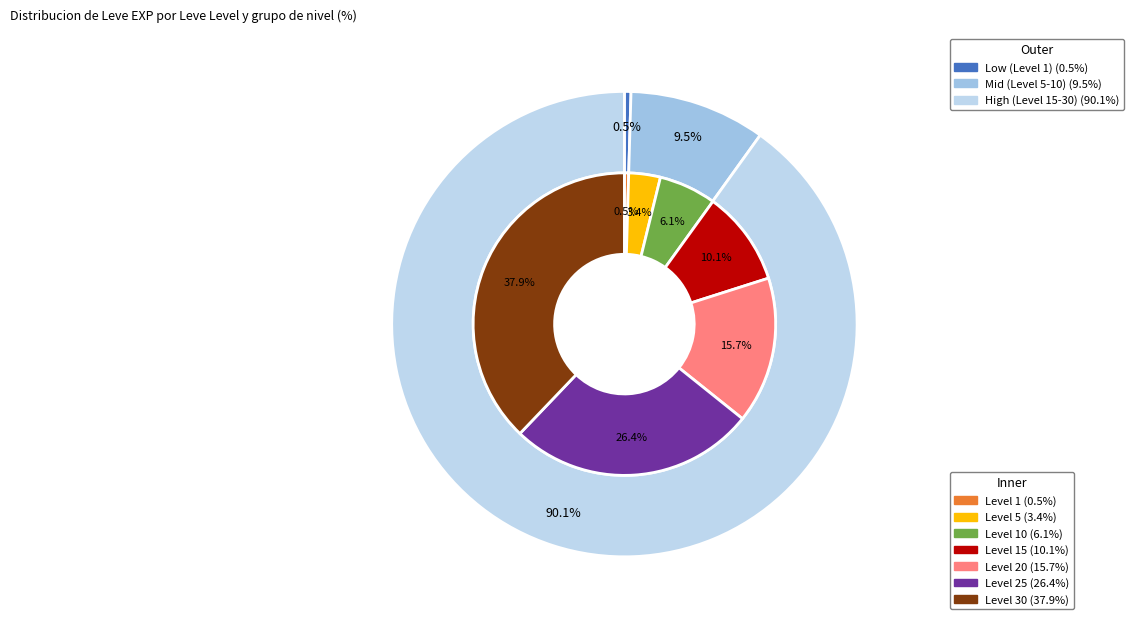

What percentage is the 25 slice, to the nearest percent?

26%